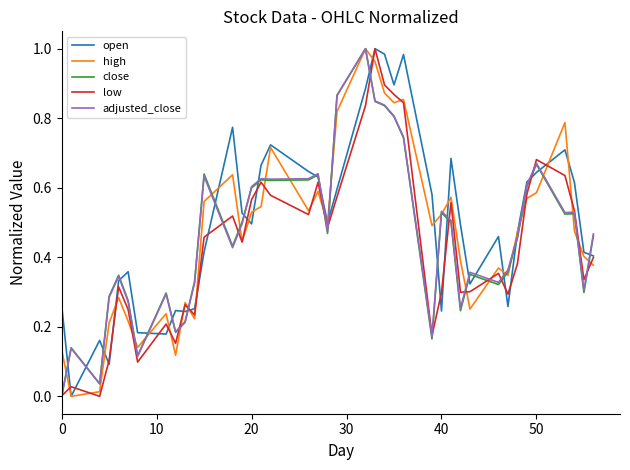

What are all the series names shown in the legend?

open, high, close, low, adjusted_close